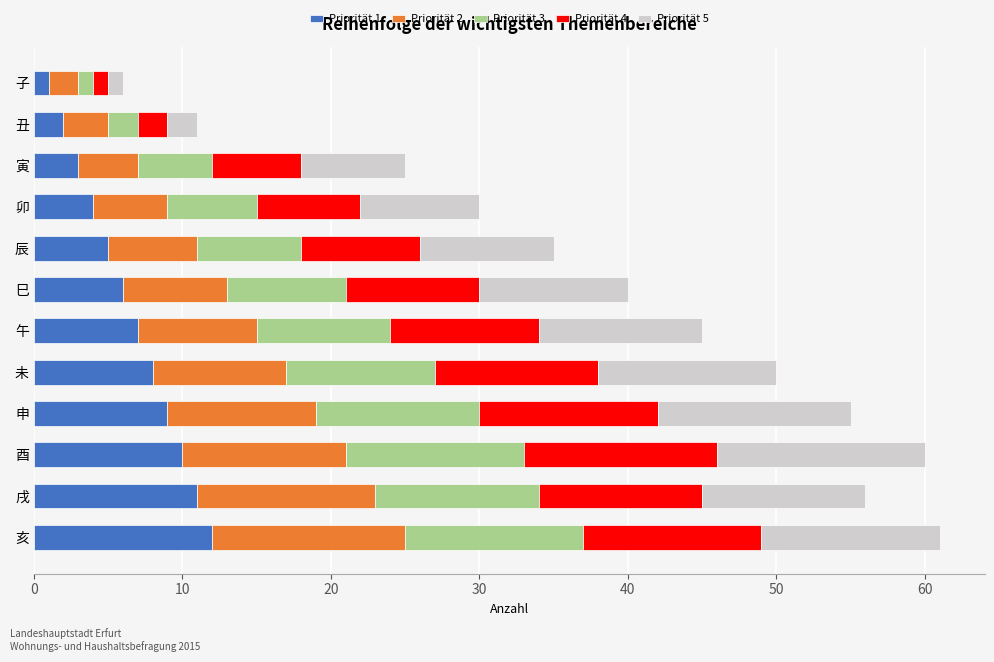

True or false: Priorität 1 has a value of 5 at 辰.

True